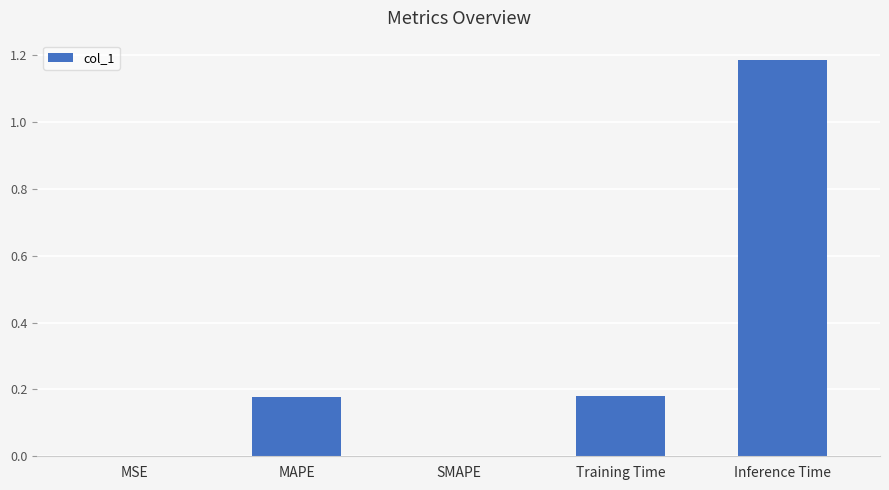

Which has a higher value, MSE or MAPE?

MAPE